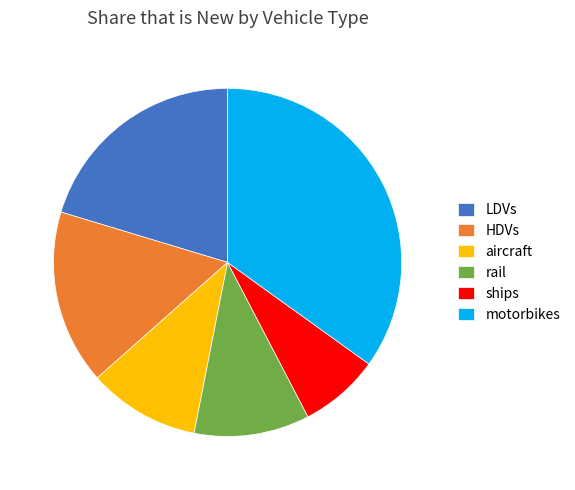

Do motorbikes and LDVs together represent more than half of the pie?

Yes